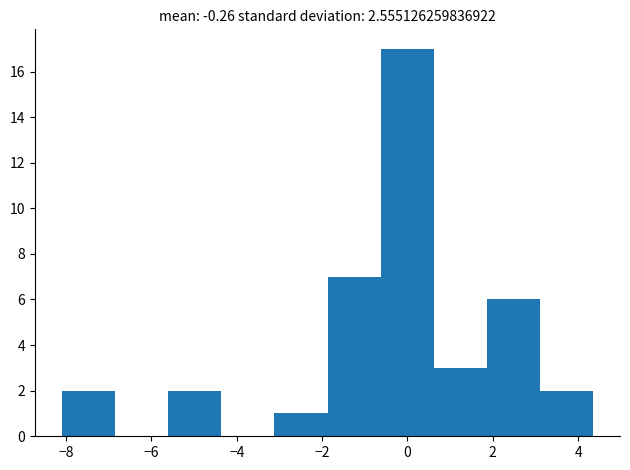

What is the height of the bar covering -1.8 to -0.6 on the x-axis? Neither the bar edges nor the heights are printed on the chart, so give them approximately, as read against the axes.

7